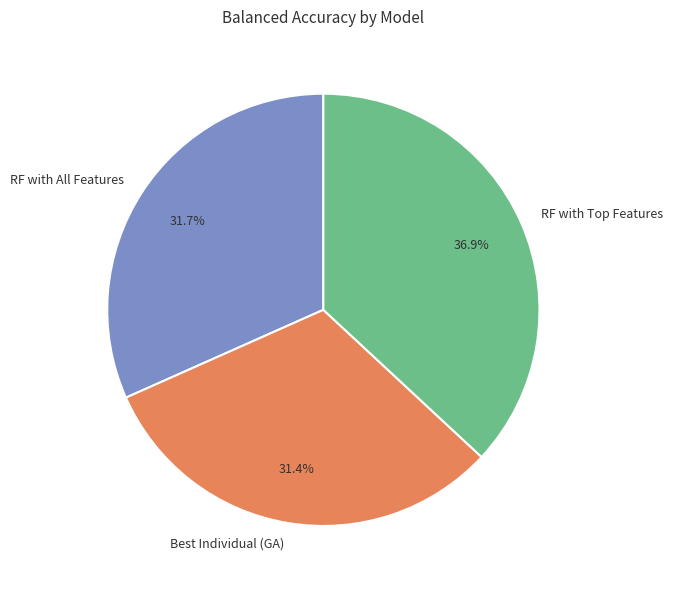

To the nearest percent, what is the combined percentage of RF with All Features and Best Individual (GA)?

63%